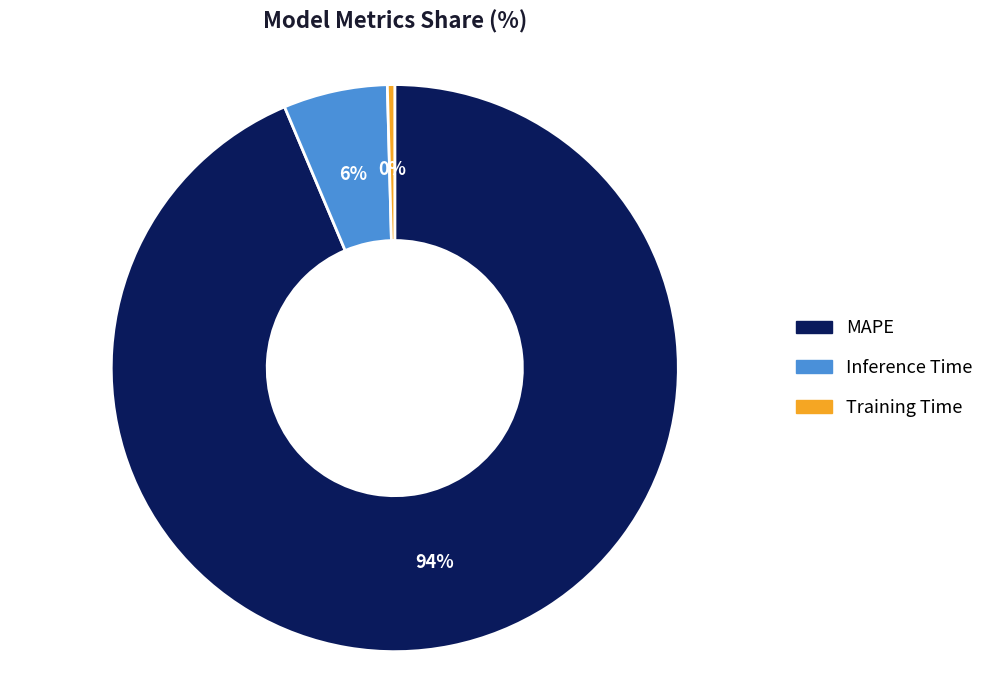

How many segments does this pie chart have?

3